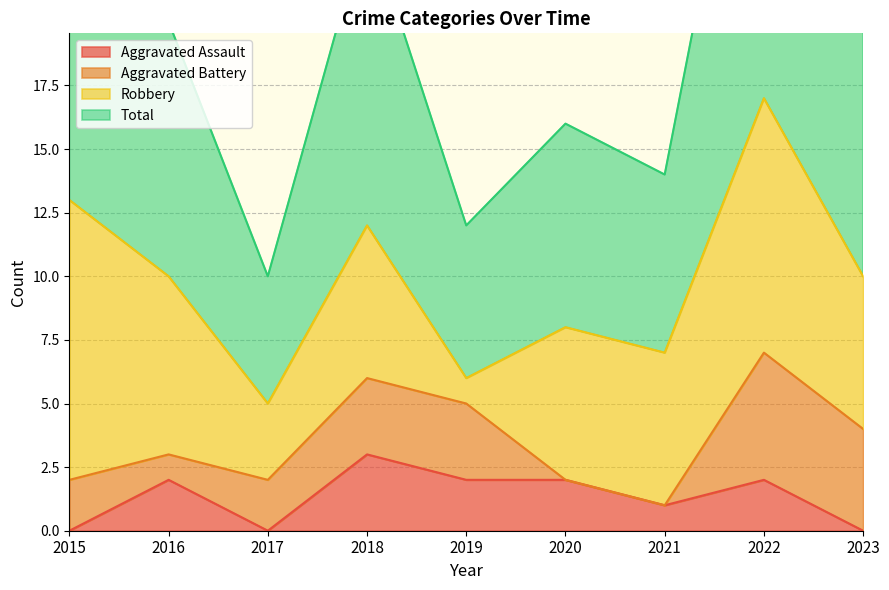

The value of Aggravated Assault at 2023 is 2. True or false?

False